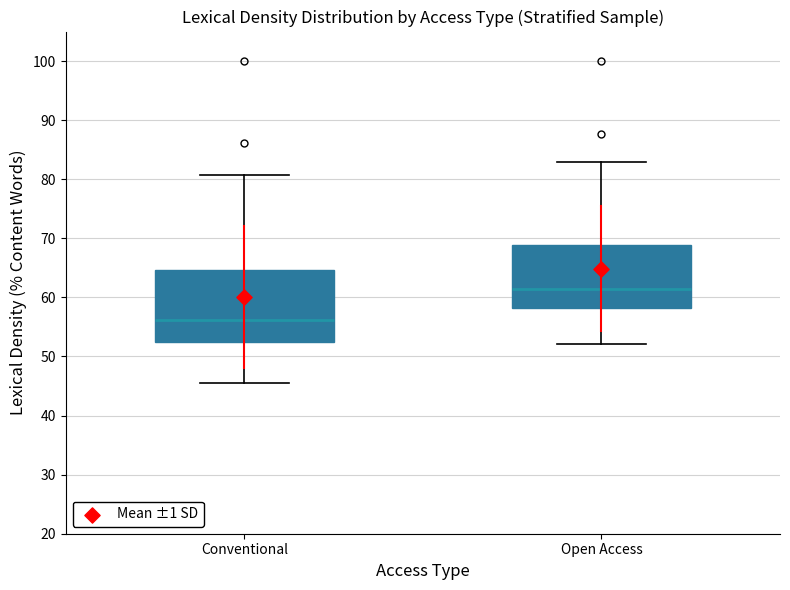

Where does the upper whisker of the box for Open Access end on the y-axis? The values are not printed on the chart, so give them approximately, as read against the axis.

83